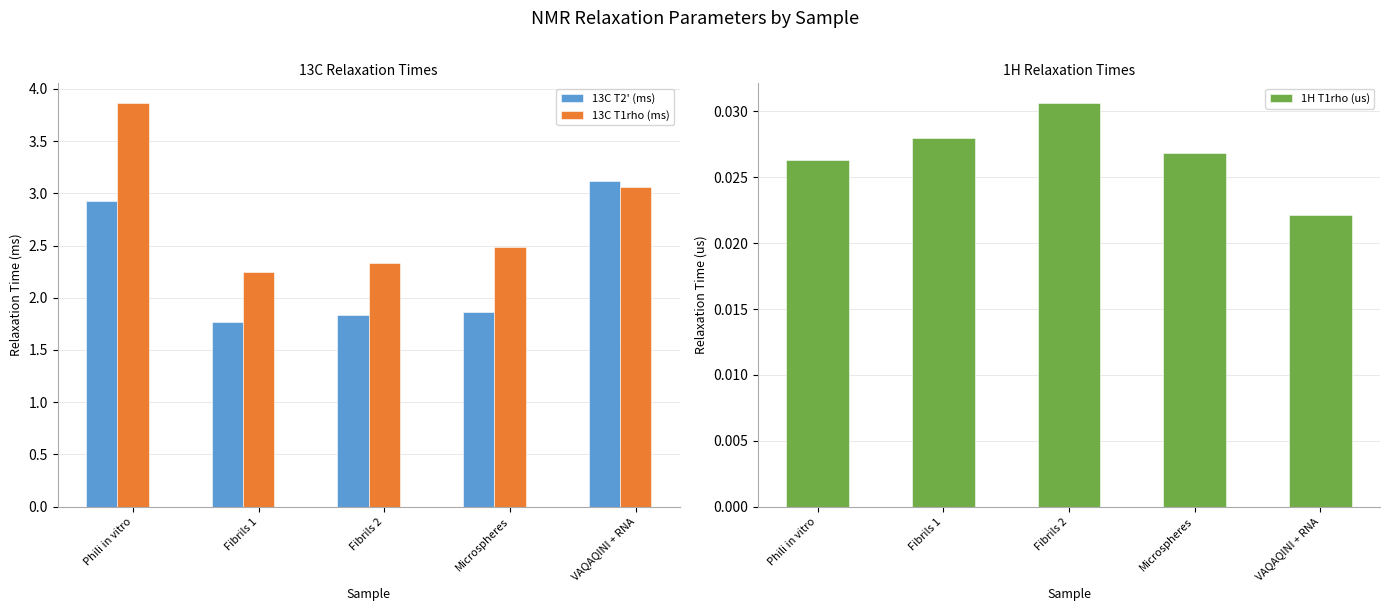

What is the label of the 5th bar from the right?

Phili in vitro